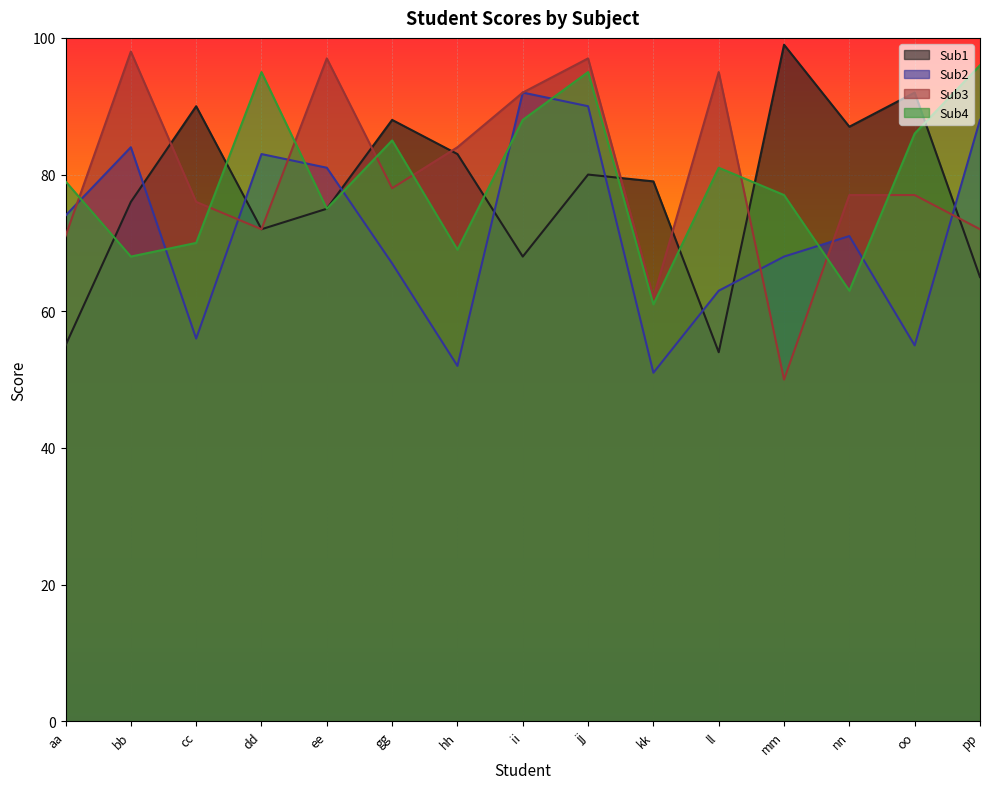

Is the value of Sub3 at ii greater than the value of Sub1 at oo?

No